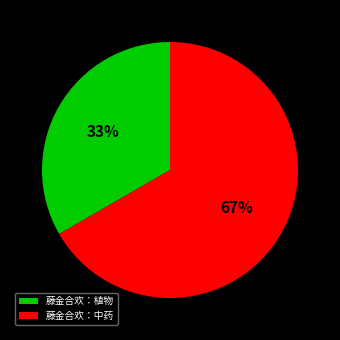

Do 藤金合欢：植物 and 藤金合欢：中药 together represent more than half of the pie?

Yes